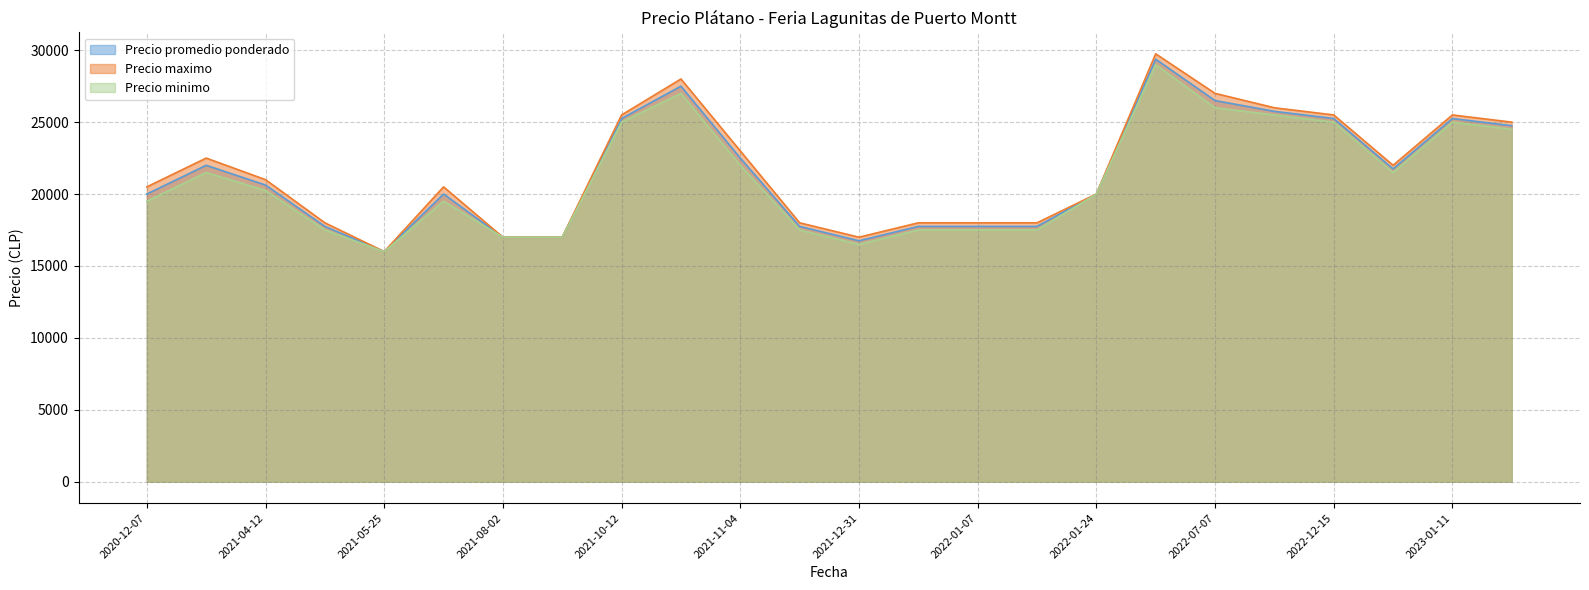

Which series has the largest range (max minus min)?

Precio maximo